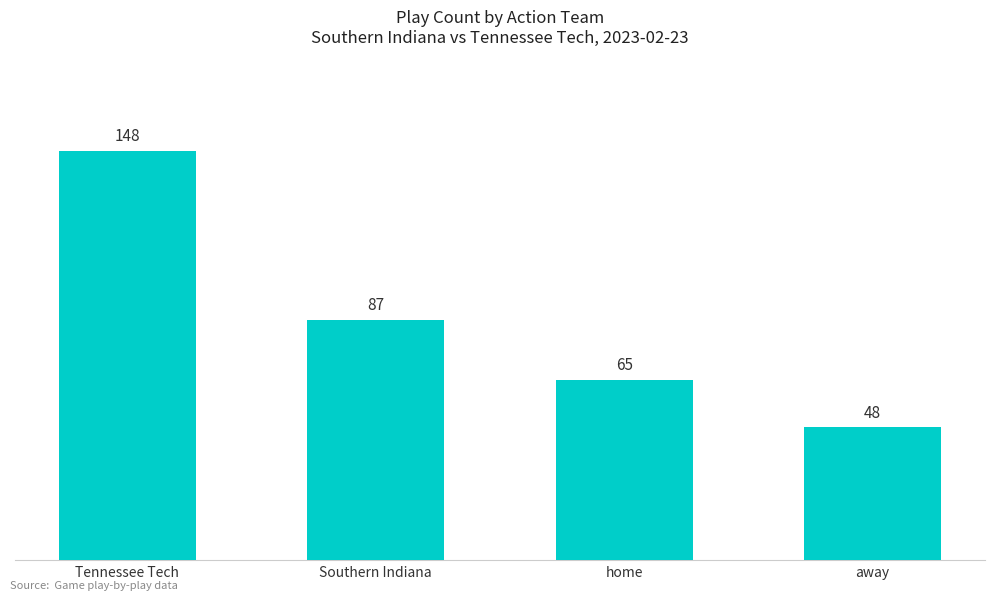

What is the minimum value shown in the chart?

48